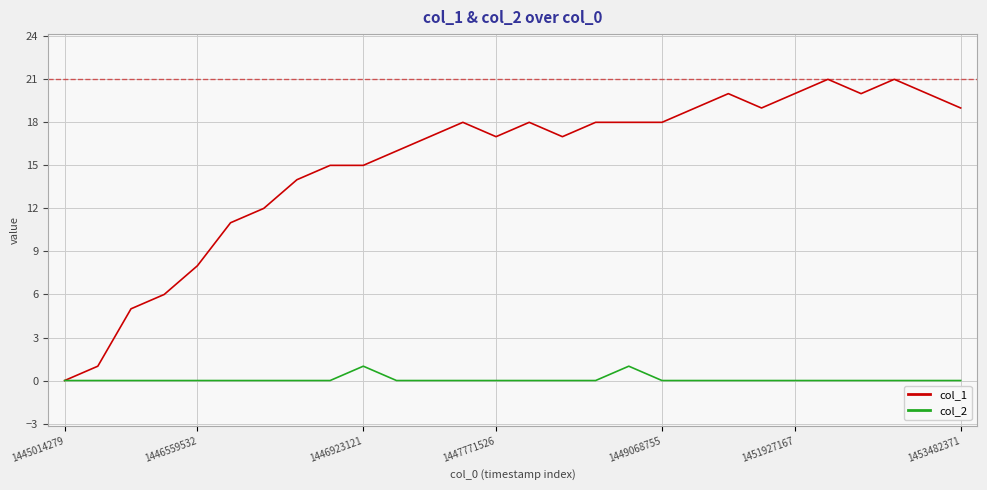

List the series in order of their peak value, lowest first.

col_2, col_1